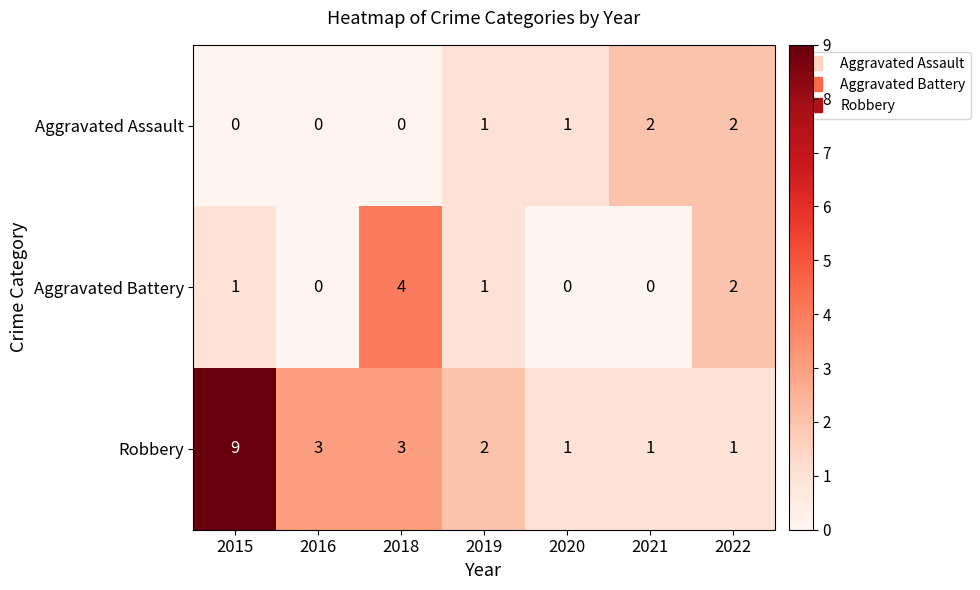

What is the average value of the Robbery series?

3